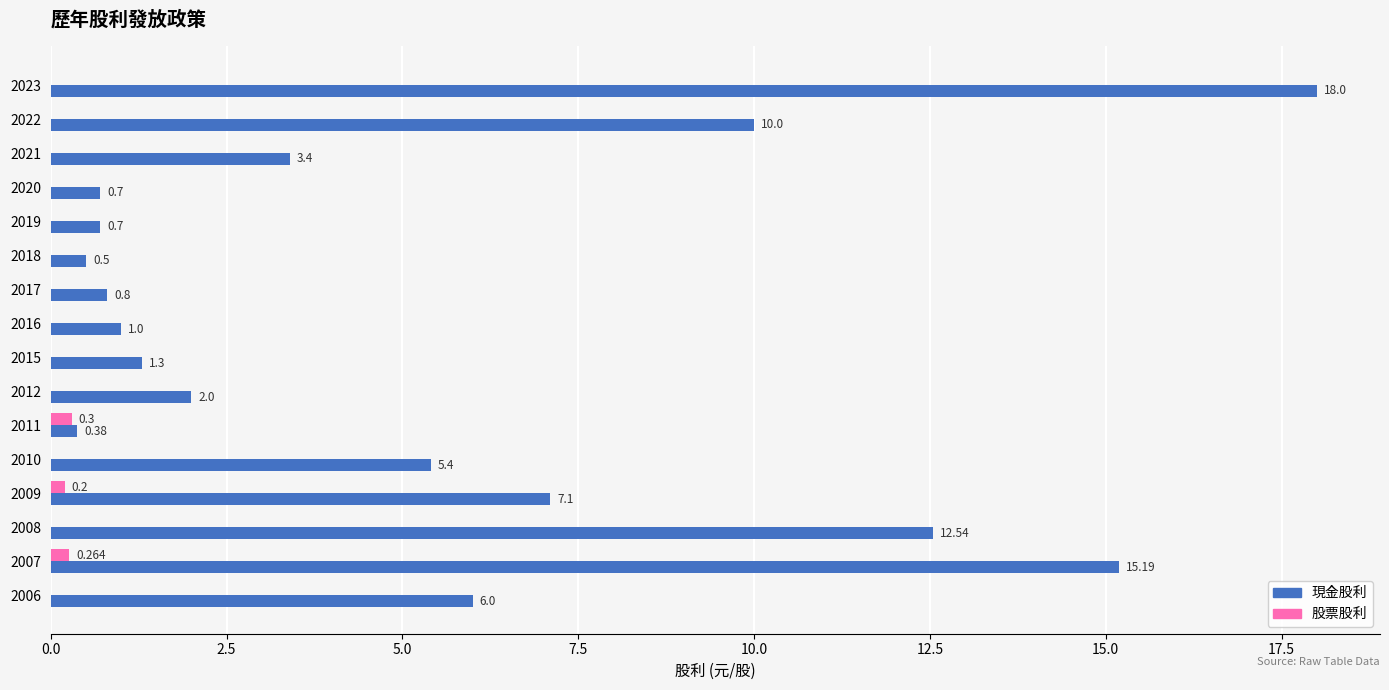

Which series has the largest total across all categories?

現金股利